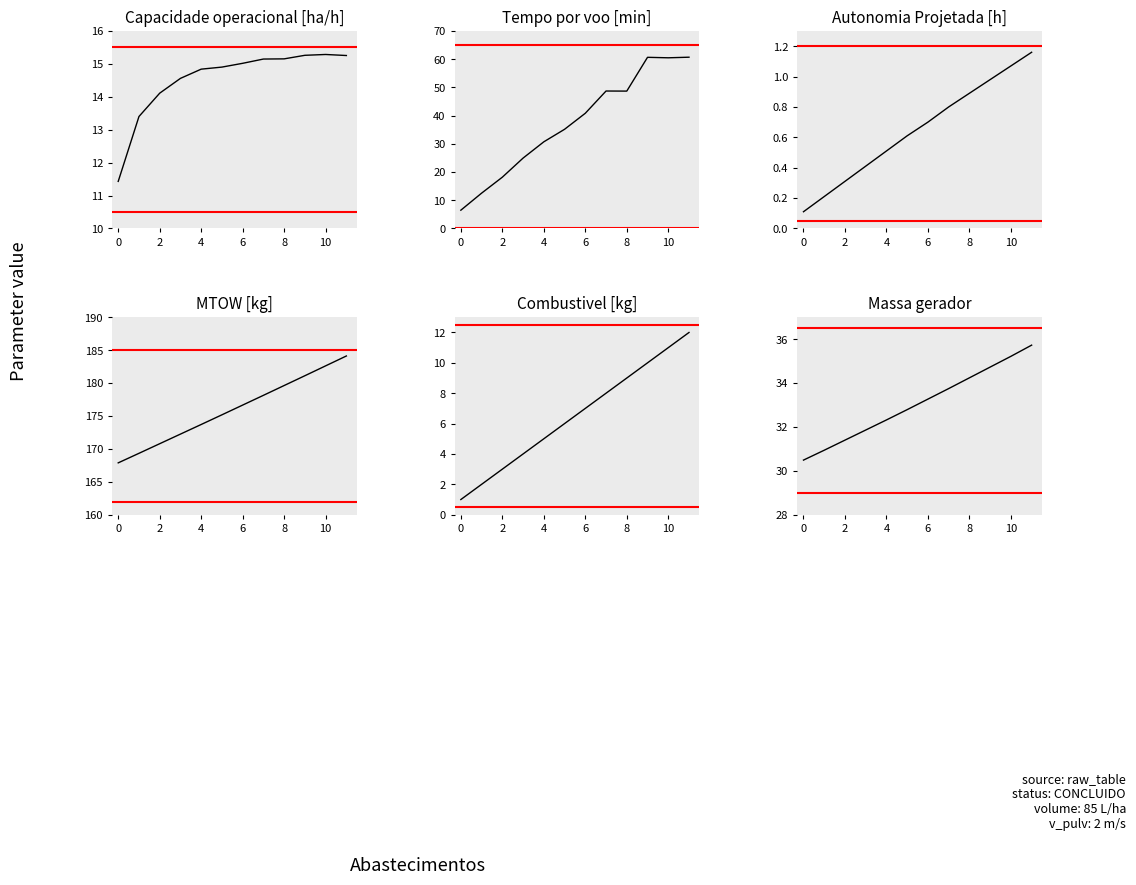

How many lines are shown in the chart?

6